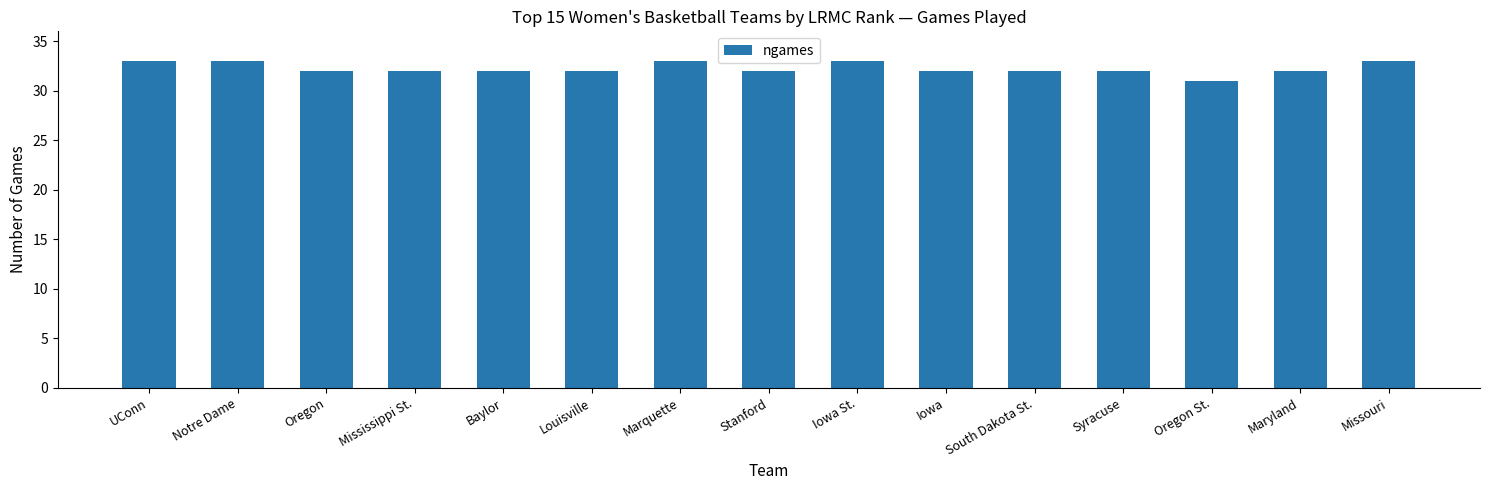

What is the sum of the values at Oregon and UConn?

65